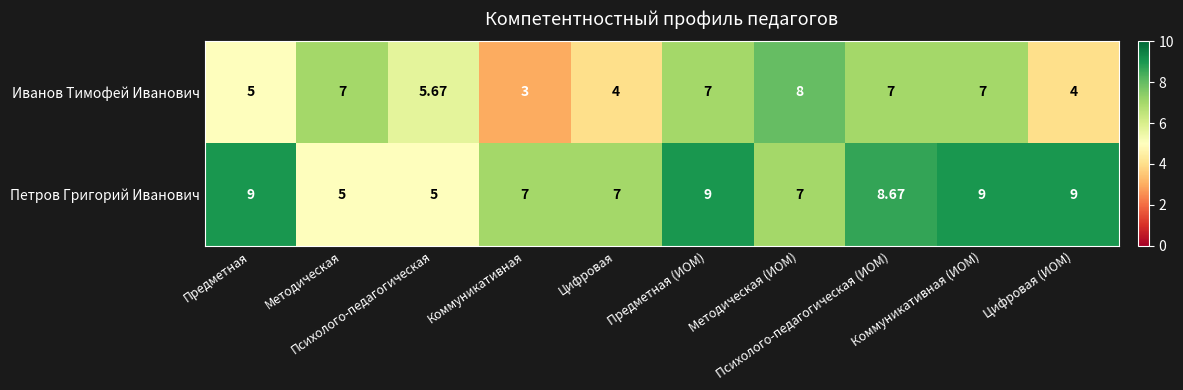

List the series in order of their peak value, lowest first.

Иванов Тимофей Иванович, Петров Григорий Иванович